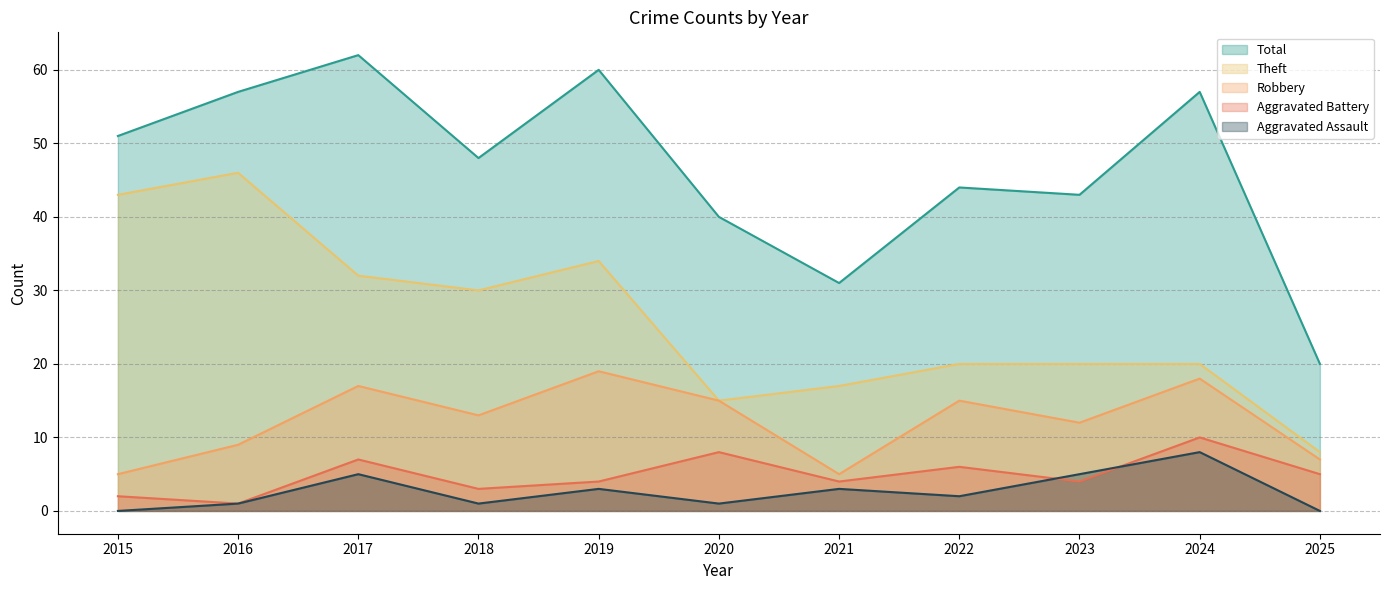

At which label is Robbery closest to 12?

2023